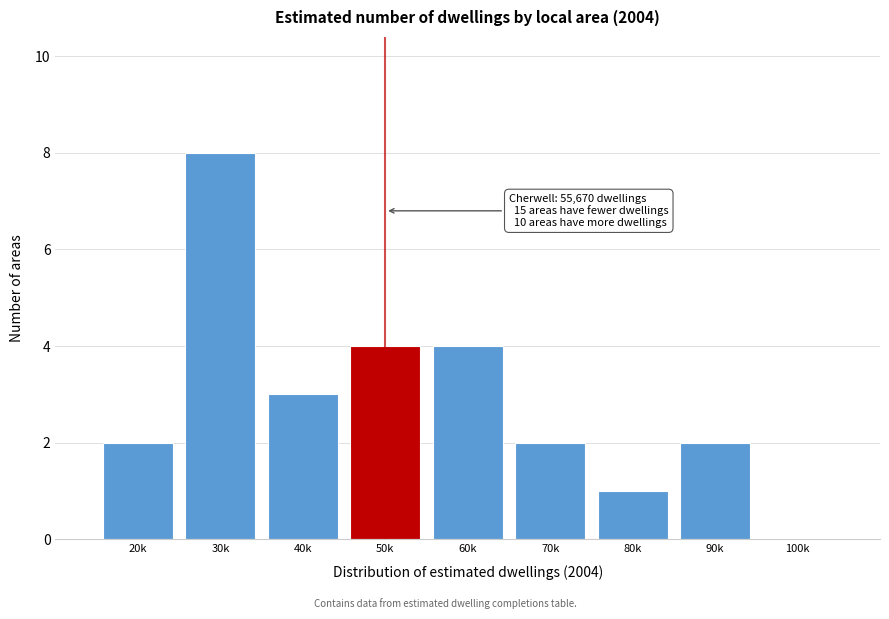

Reading left to right, what are all the values shown in this chart?

20k=2	30k=8	40k=3	50k=4	60k=4	70k=2	80k=1	90k=2	100k=0